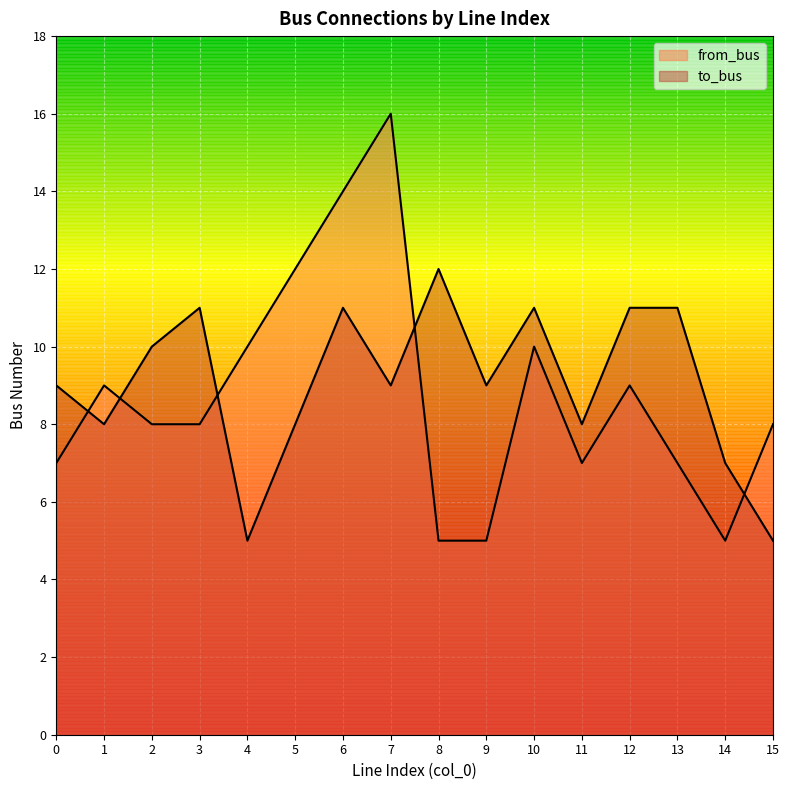

What is the total value across all series at 1?

17